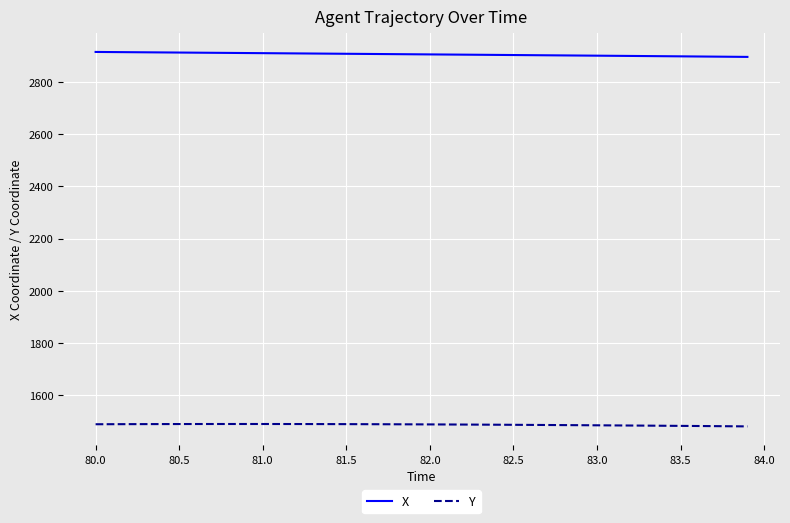

Which series has the largest total across all categories?

X